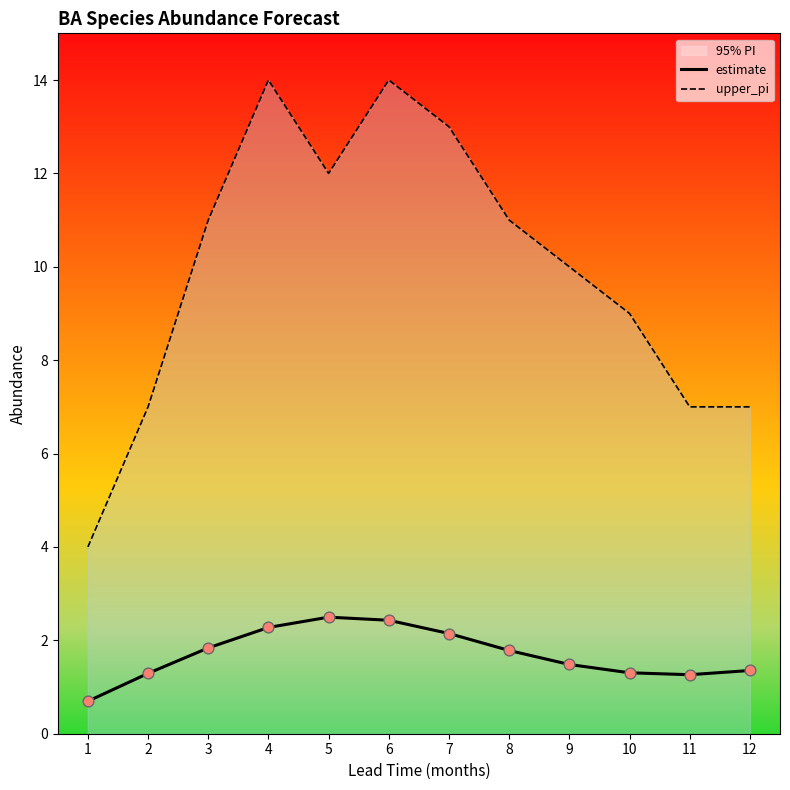

Is it true that upper_pi equals 9.0 at 10?

True